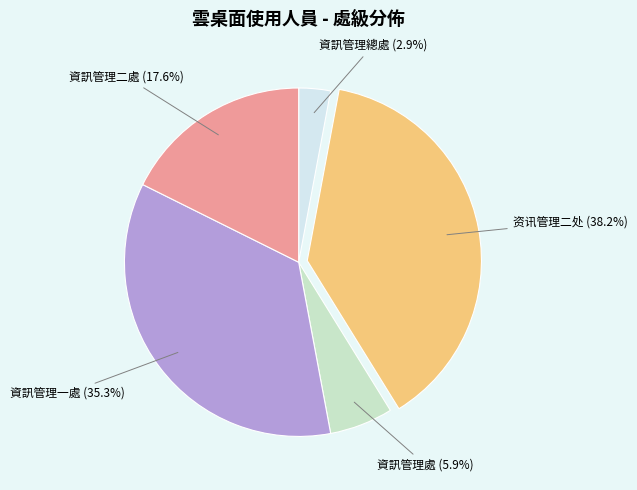

True or false: 資訊管理處 accounts for 16% of the total.

False